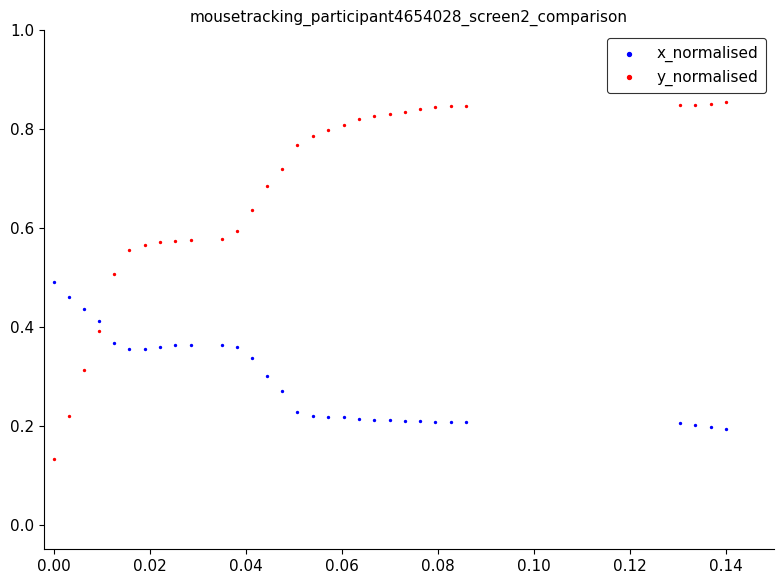

Which series has the largest Y range (max minus min)?

y_normalised